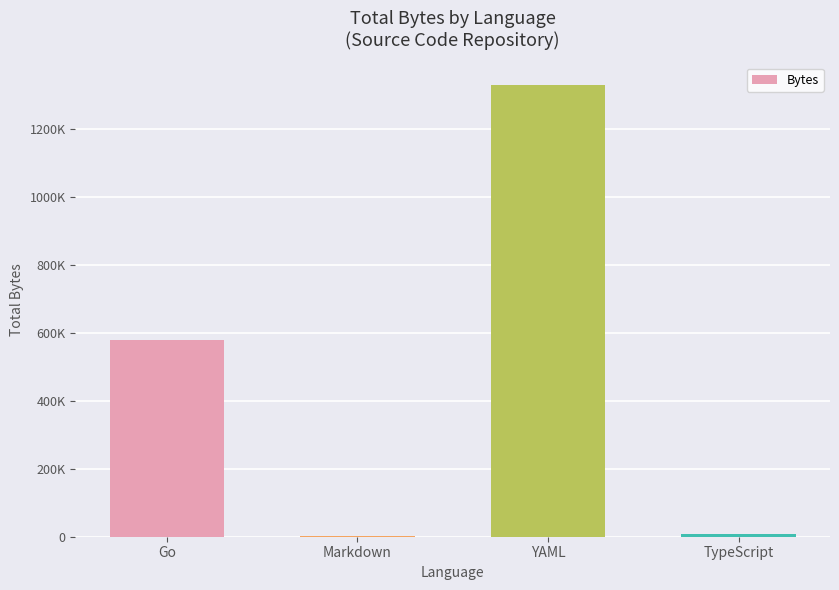

Are the bars horizontal?

No